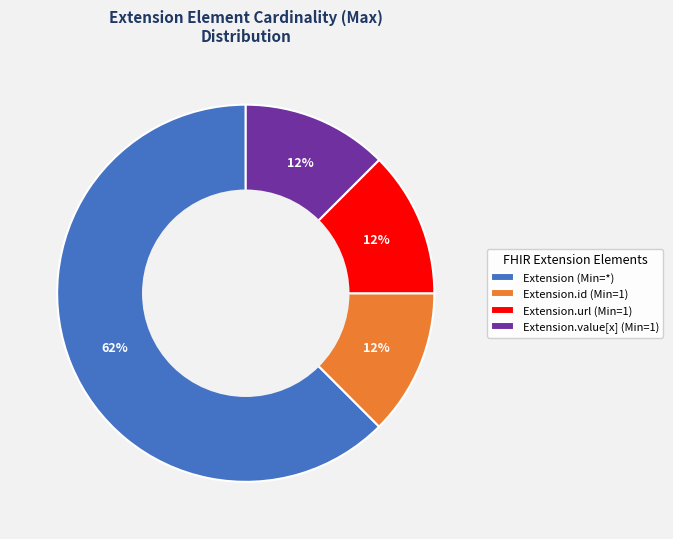

To the nearest percent, what is the average slice percentage?

25%